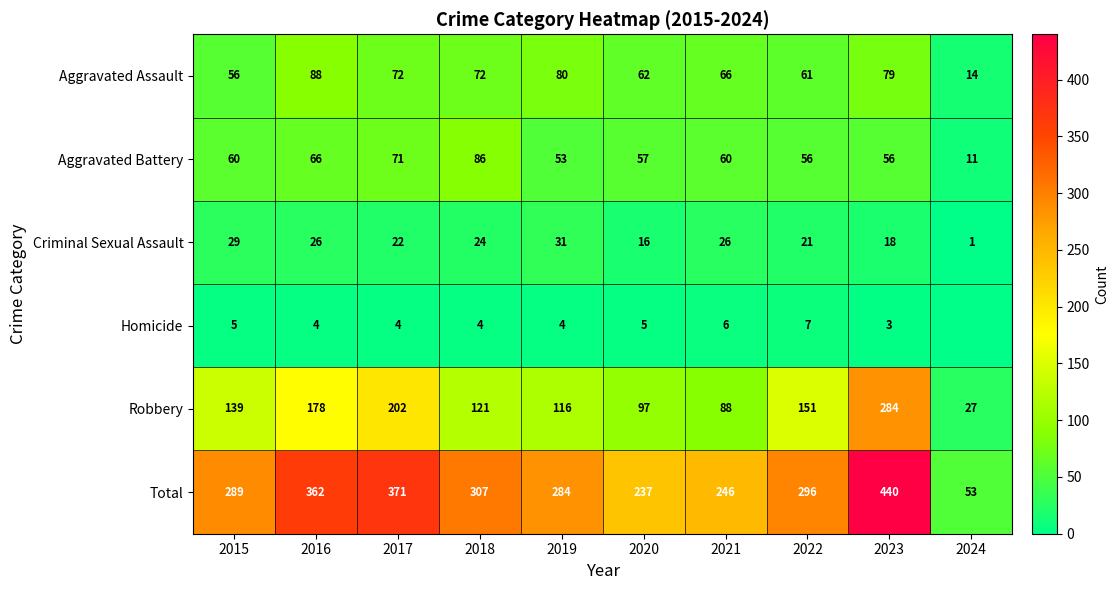

What is the total value across all series at 2019?

568